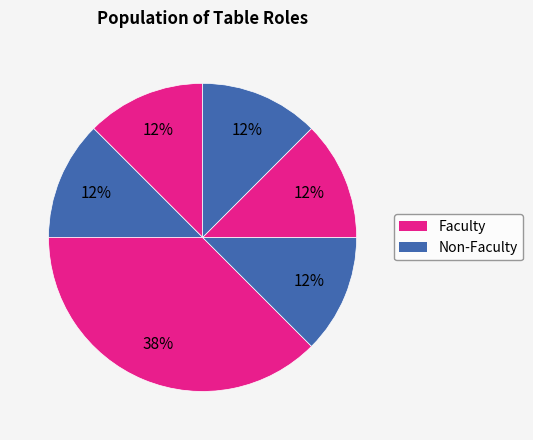

Is there any slice that represents more than half of the pie?

No